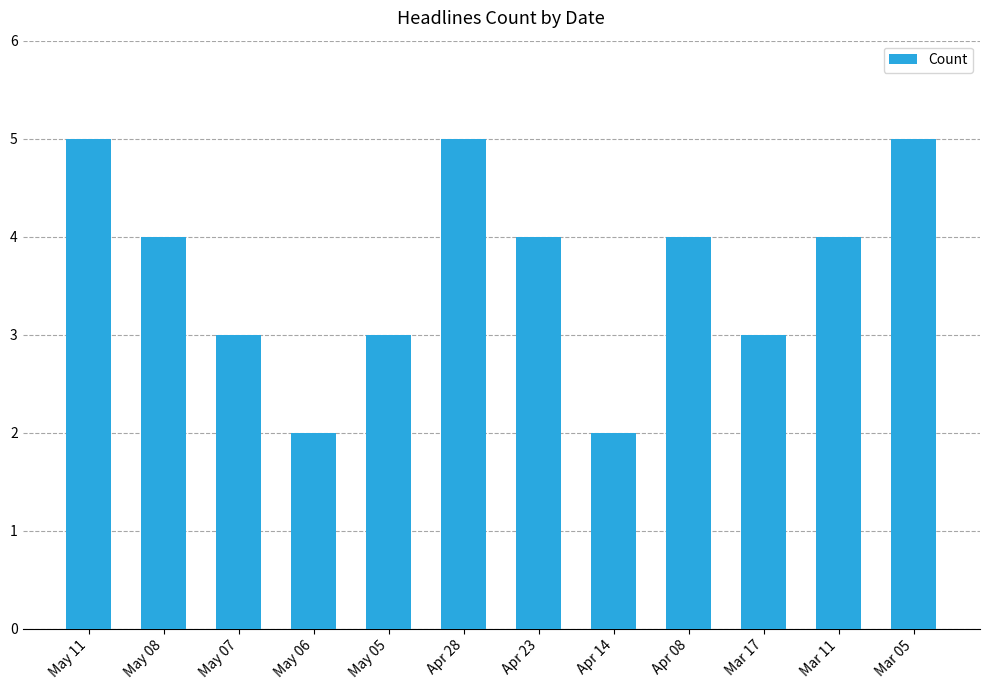

What is the ratio of the value at Apr 14 to the value at Mar 17?

0.7